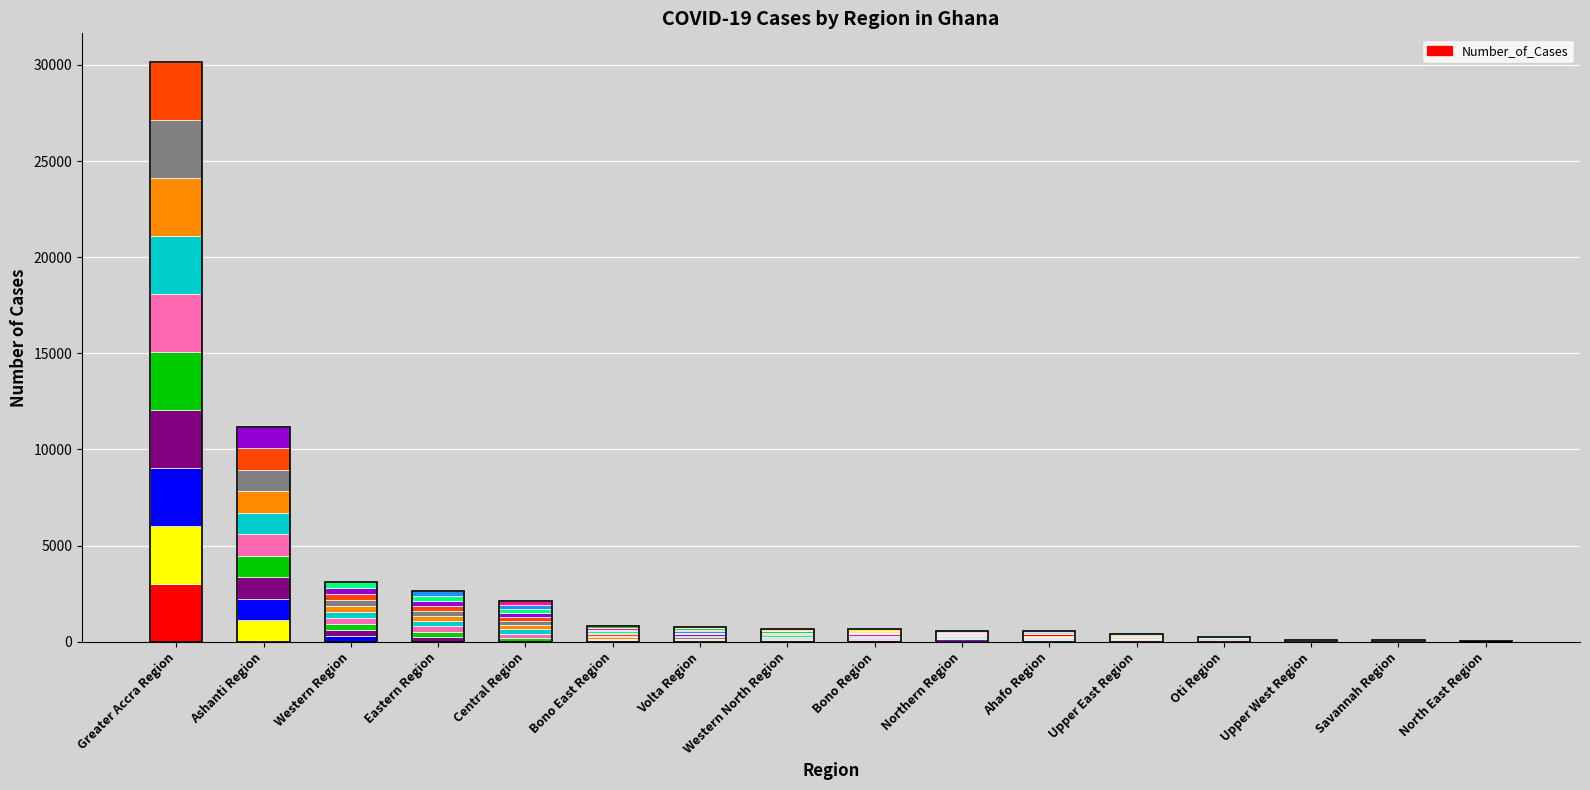

Rank the categories by value from highest to lowest.

Greater Accra Region, Ashanti Region, Western Region, Eastern Region, Central Region, Bono East Region, Volta Region, Western North Region, Bono Region, Northern Region, Ahafo Region, Upper East Region, Oti Region, Upper West Region, Savannah Region, North East Region